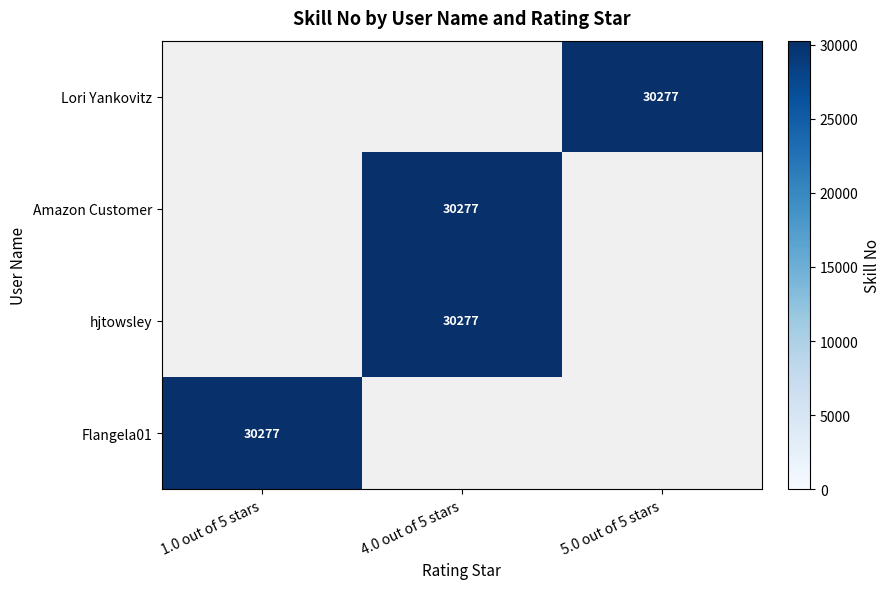

At 1.0 out of 5 stars, list the series in order from largest to smallest.

Lori Yankovitz, Amazon Customer, hjtowsley, Flangela01